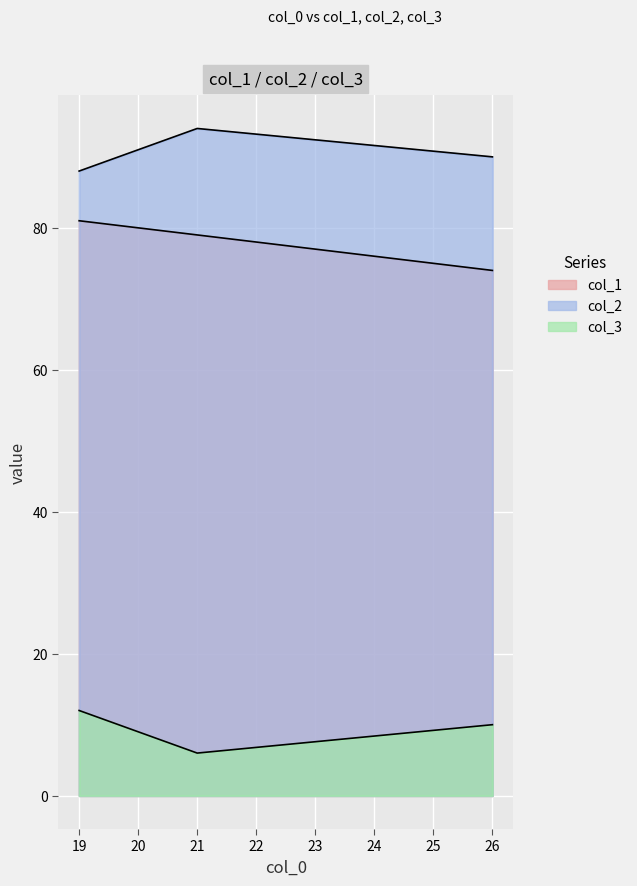

Rank the categories by col_1 value from lowest to highest.

26, 21, 19